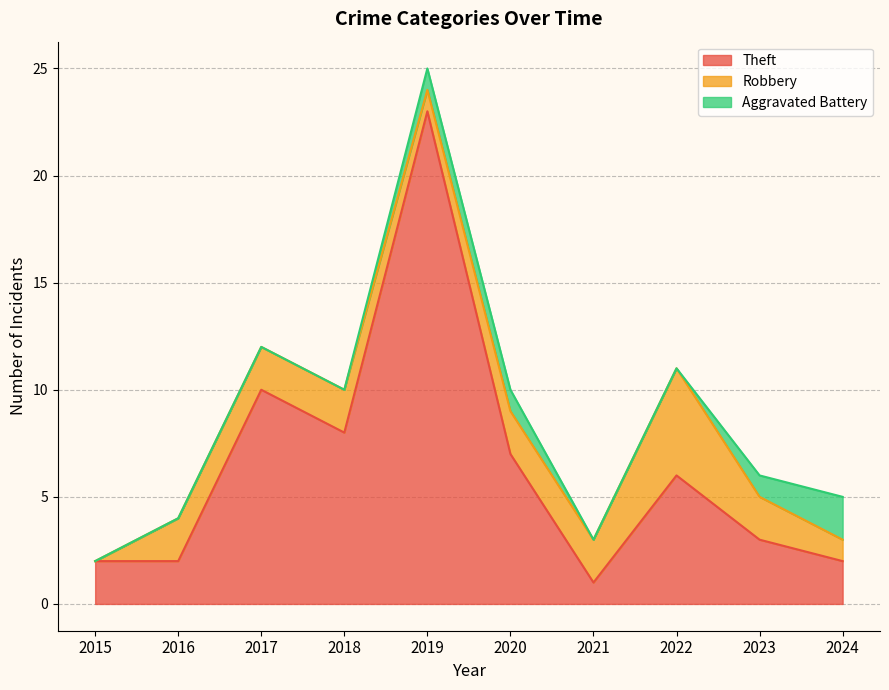

Does the chart display data point markers on the line(s)?

No